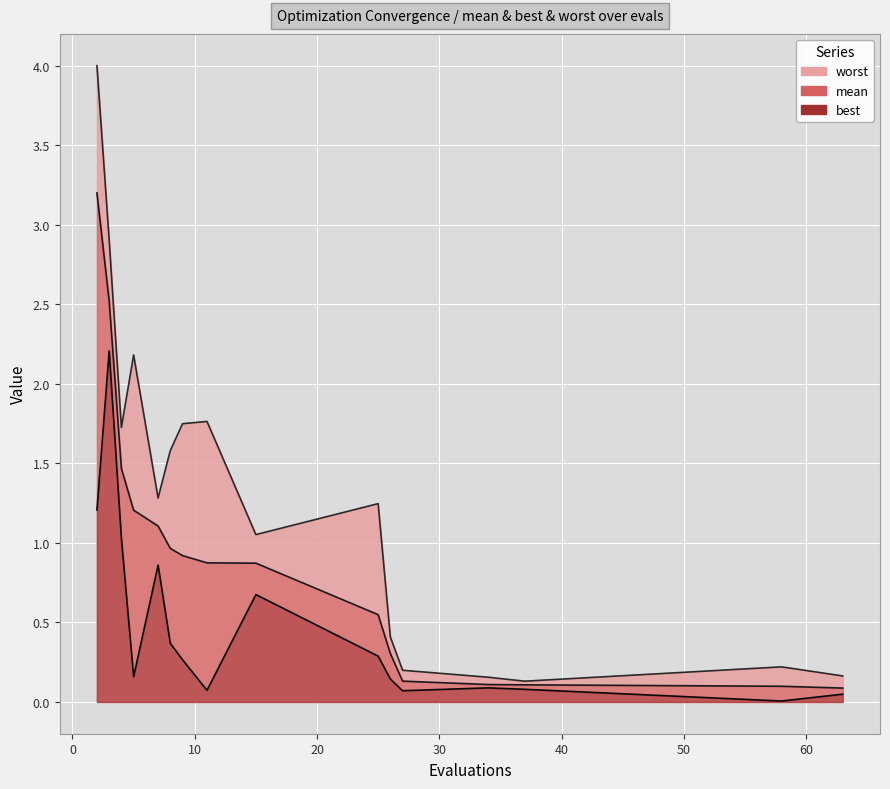

True or false: mean and best cross at least once.

False